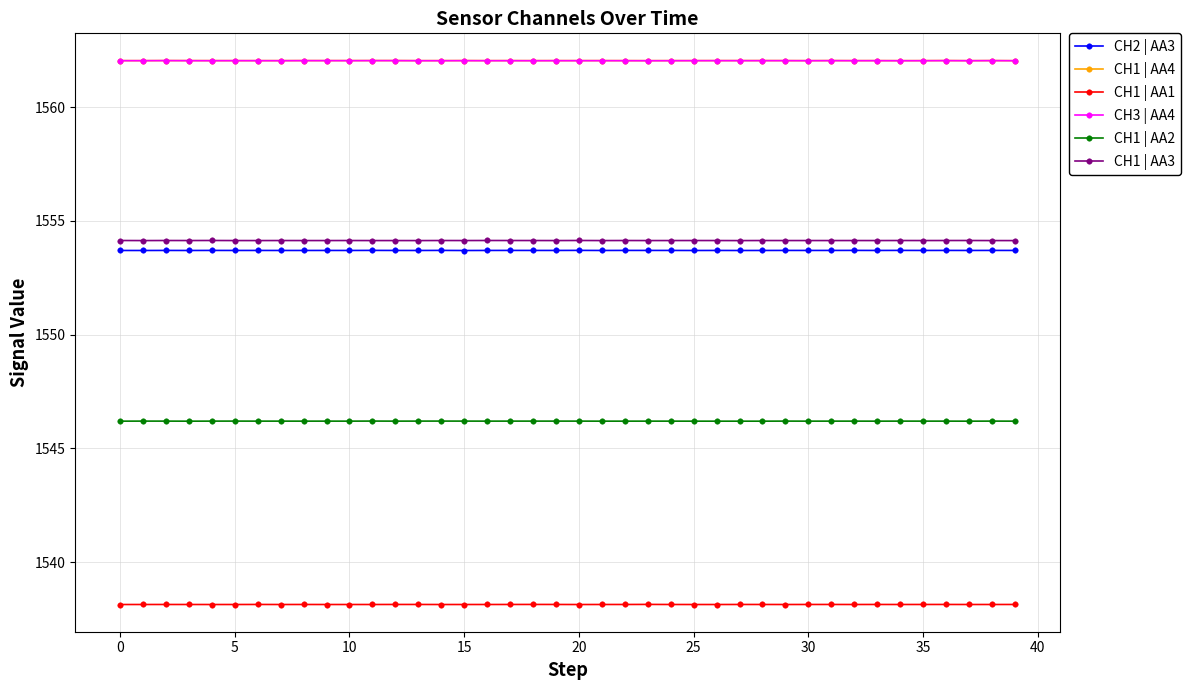

What is the value of the CH1 | AA1 point at the 28th from the left?

1538.1